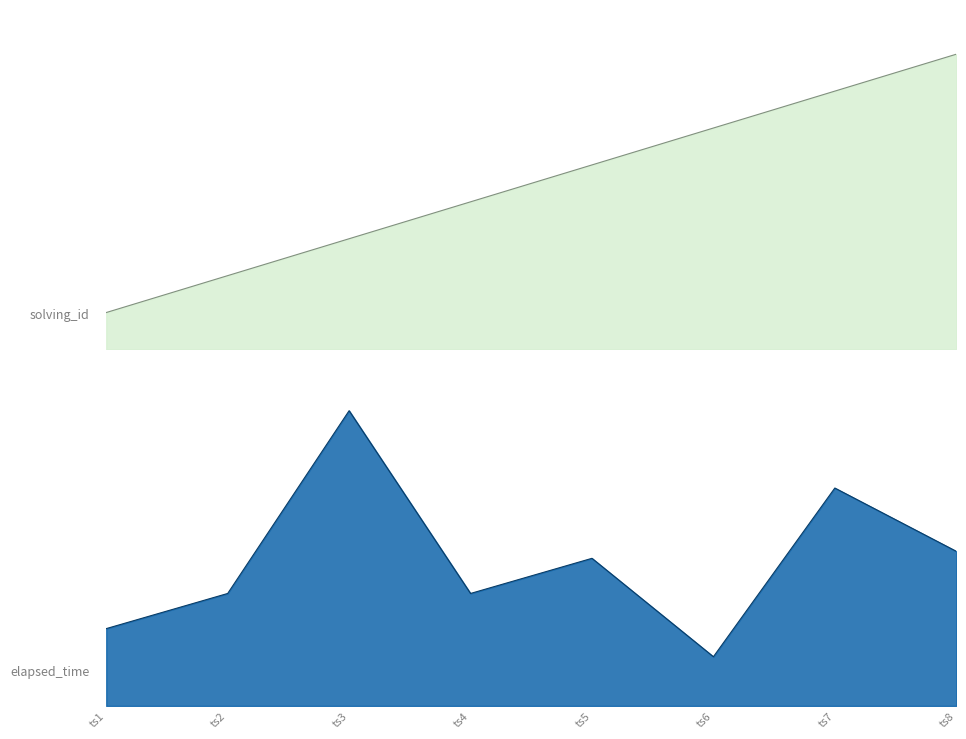

What is the maximum value for elapsed_time?

42000